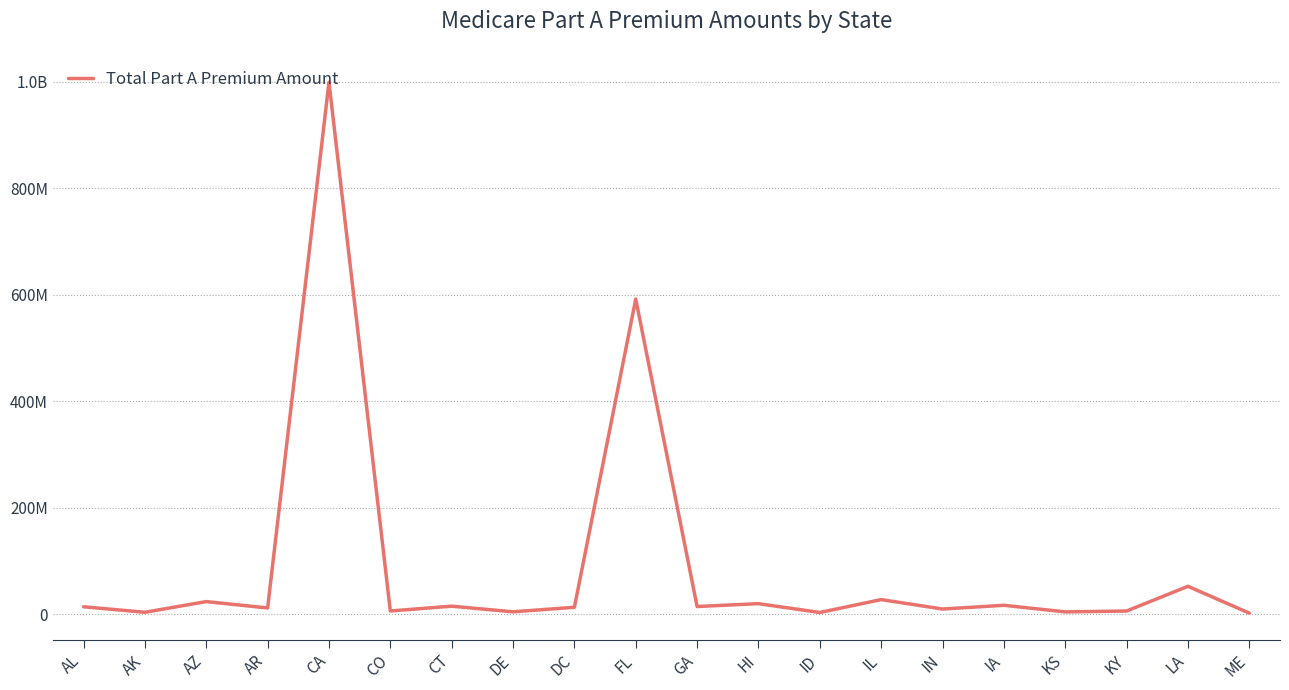

What is the approximate value at FL, to the nearest 10?

591416300